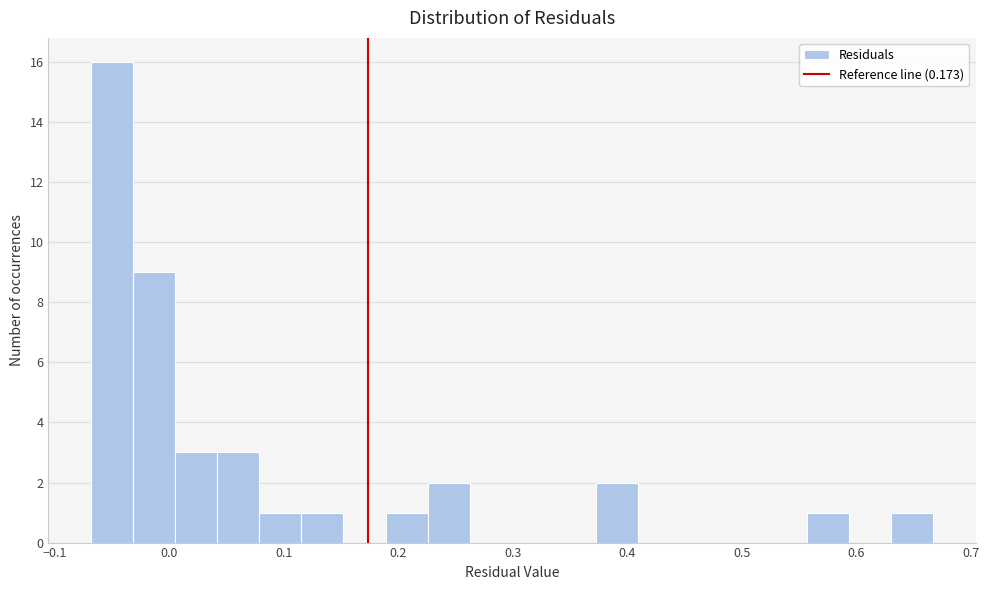

Around what value on the x-axis is the tallest bar? Give the approximate position of its centre, as read against the axis.

-0.05